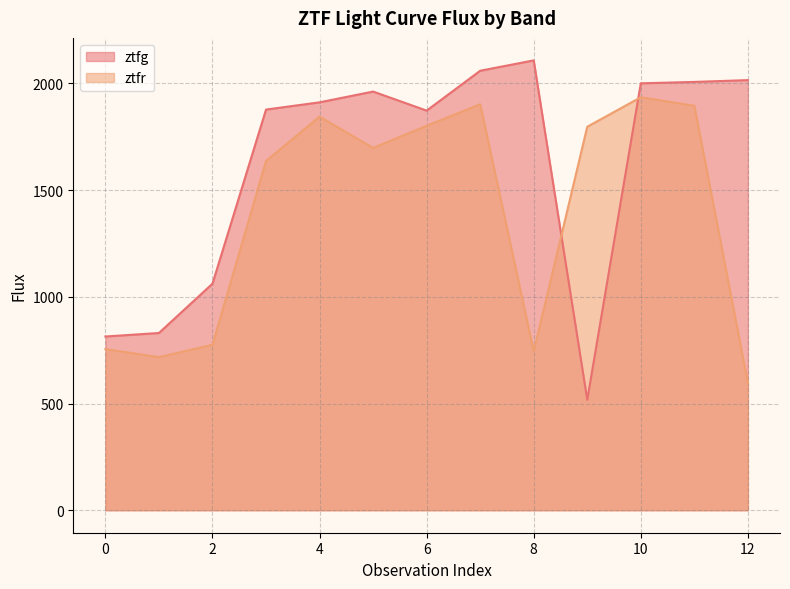

Is it true that ztfr equals 1636.4 at 3?

True